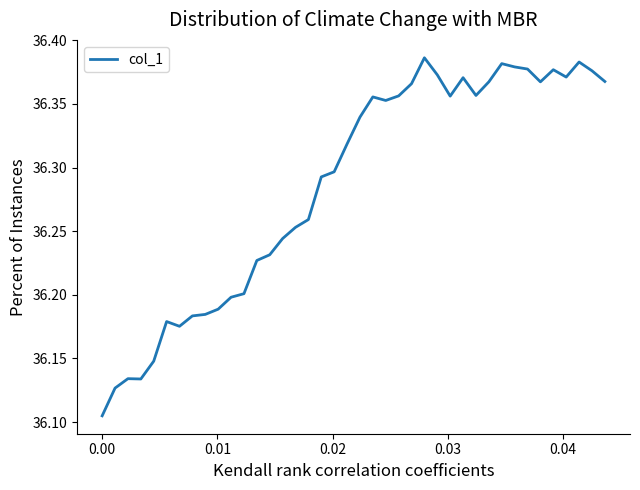

What is the smallest value displayed?

36.1